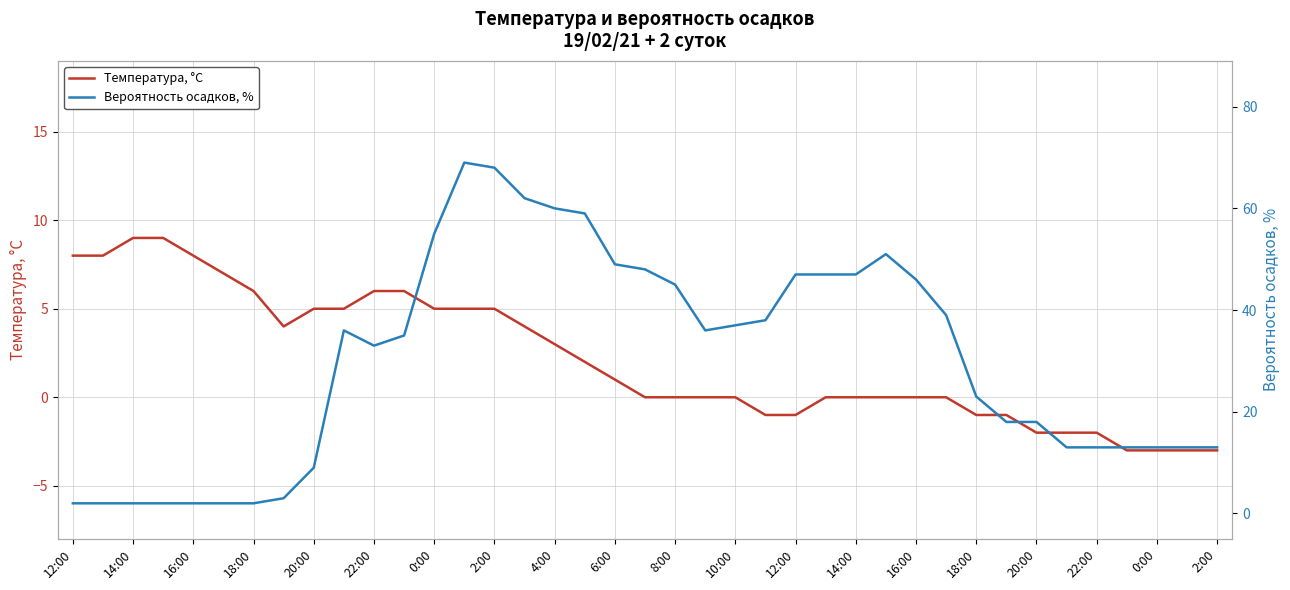

What is the sum of all Вероятность осадков, % values?

1170